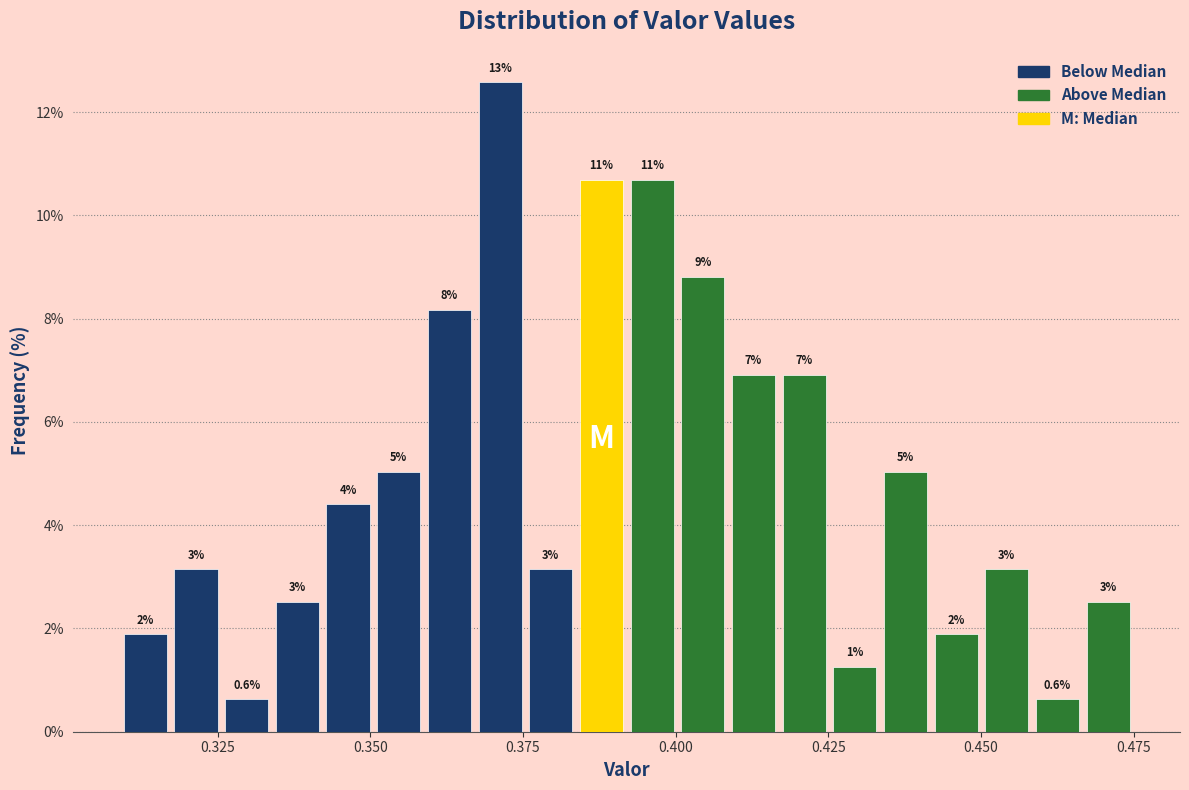

Around what value on the x-axis is the tallest bar? Give the approximate position of its centre, as read against the axis.

0.370